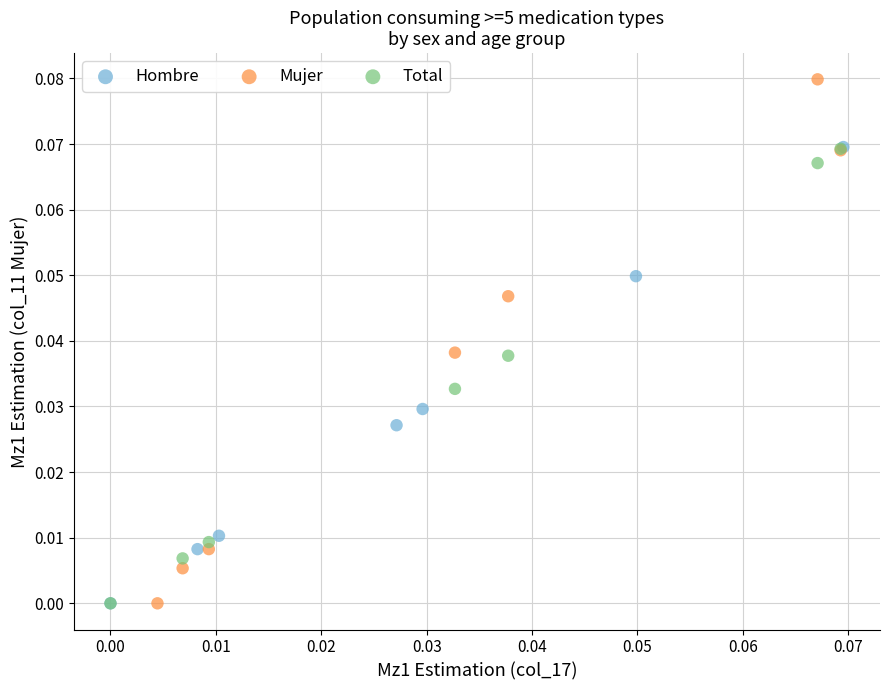

What are all the series names shown in the legend?

Hombre, Mujer, Total